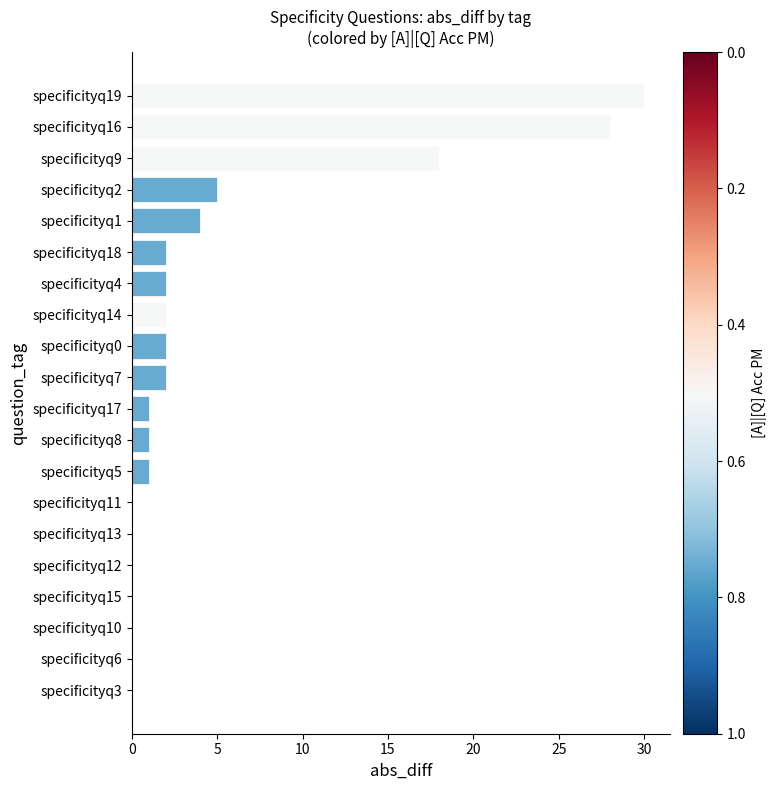

What is the sum of all values?

98